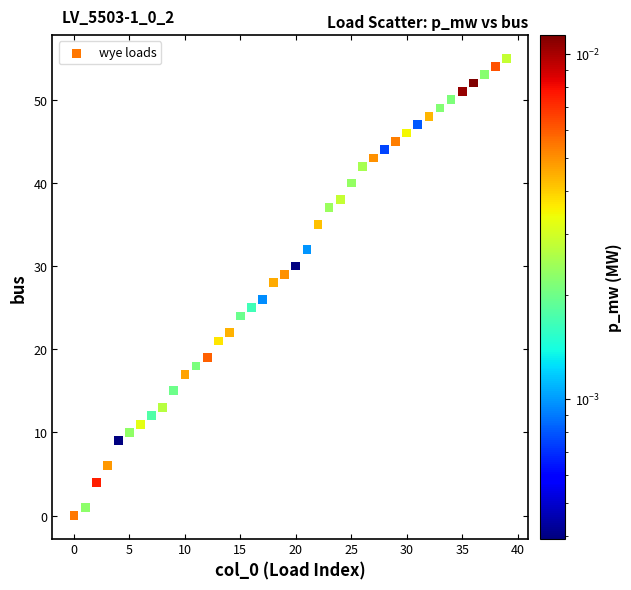

What is the range of Y values (max minus min)?

55